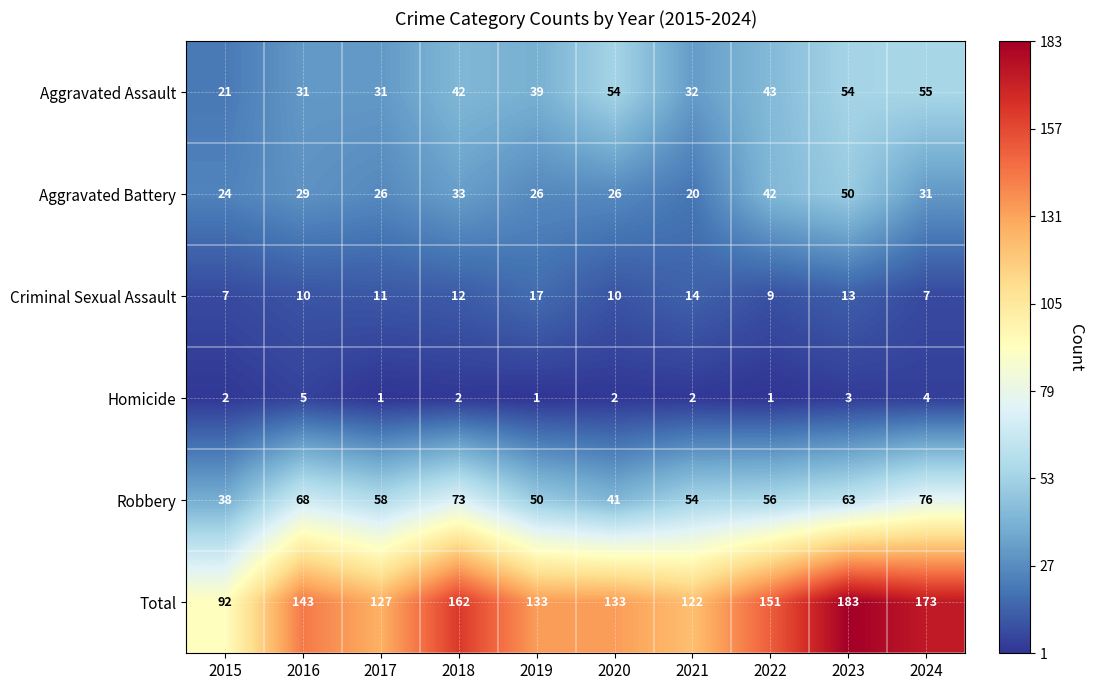

What is the difference between the maximum and minimum values in the Total series?

91